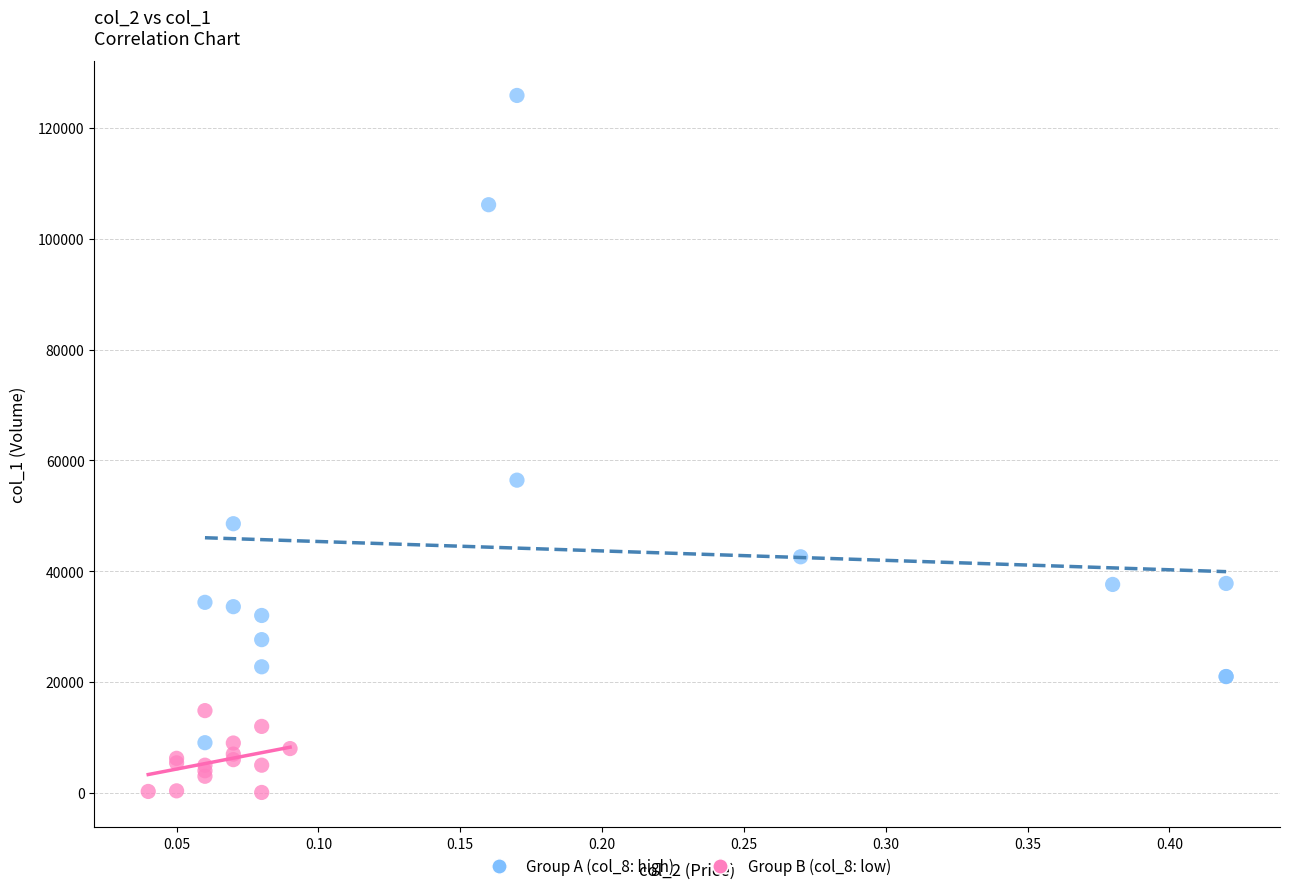

Which series contains the lowest Y value?

Group B (col_8: low)